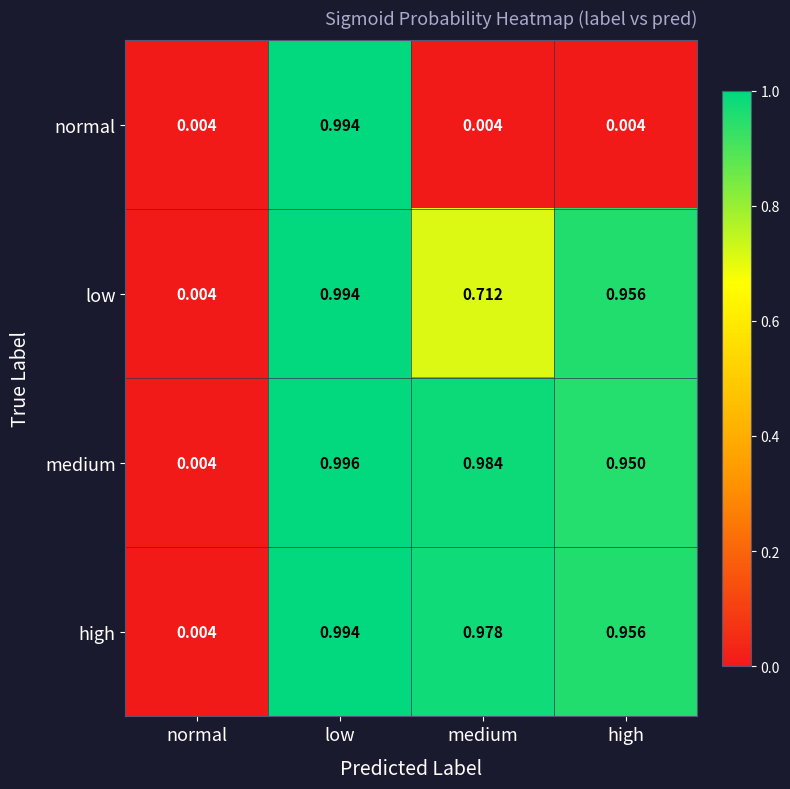

Which category has the highest value across all series?

low